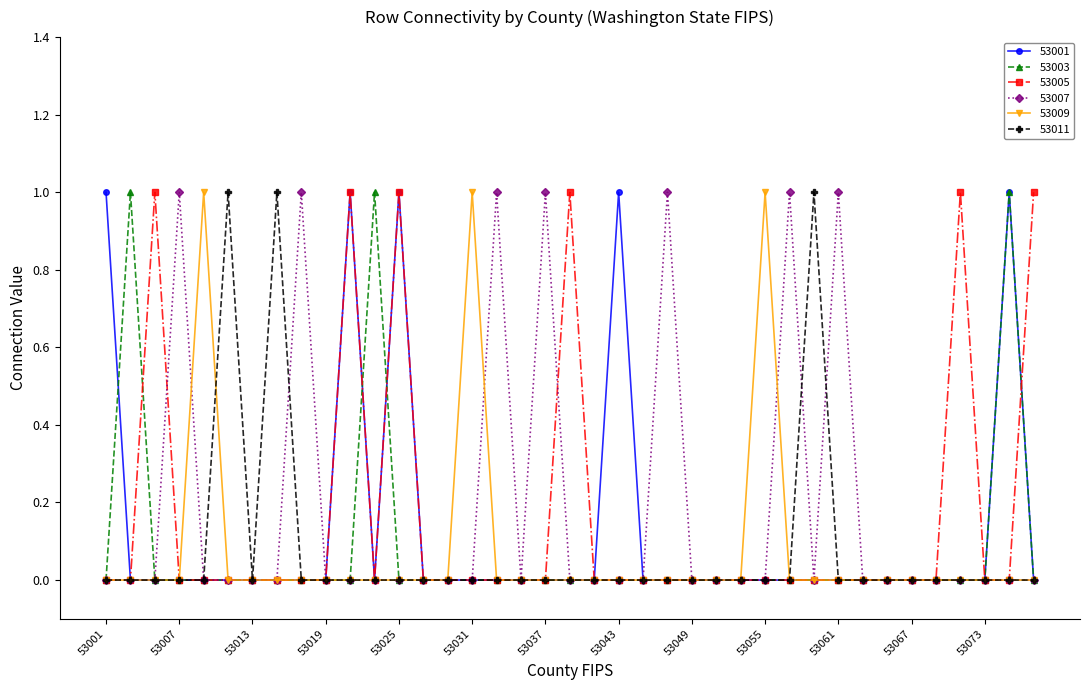

At how many categories does at least one series exceed 0?

24